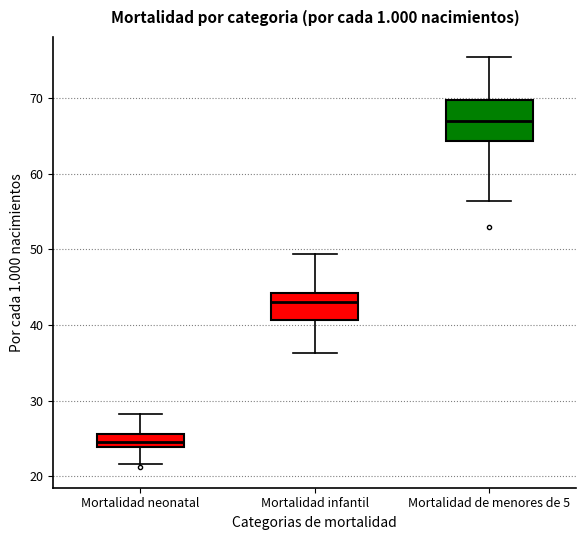

Reading left to right, read every box against the y-axis: the position of its median line, the range the box covers, and the ends of its whiskers. The values are not printed on the chart, so give them approximately, as read against the axis.

Mortalidad neonatal: median 25, box 24 to 26, whiskers 22 to 28
Mortalidad infantil: median 43, box 41 to 44, whiskers 36 to 49
Mortalidad de menores de 5: median 67, box 64 to 70, whiskers 56 to 75